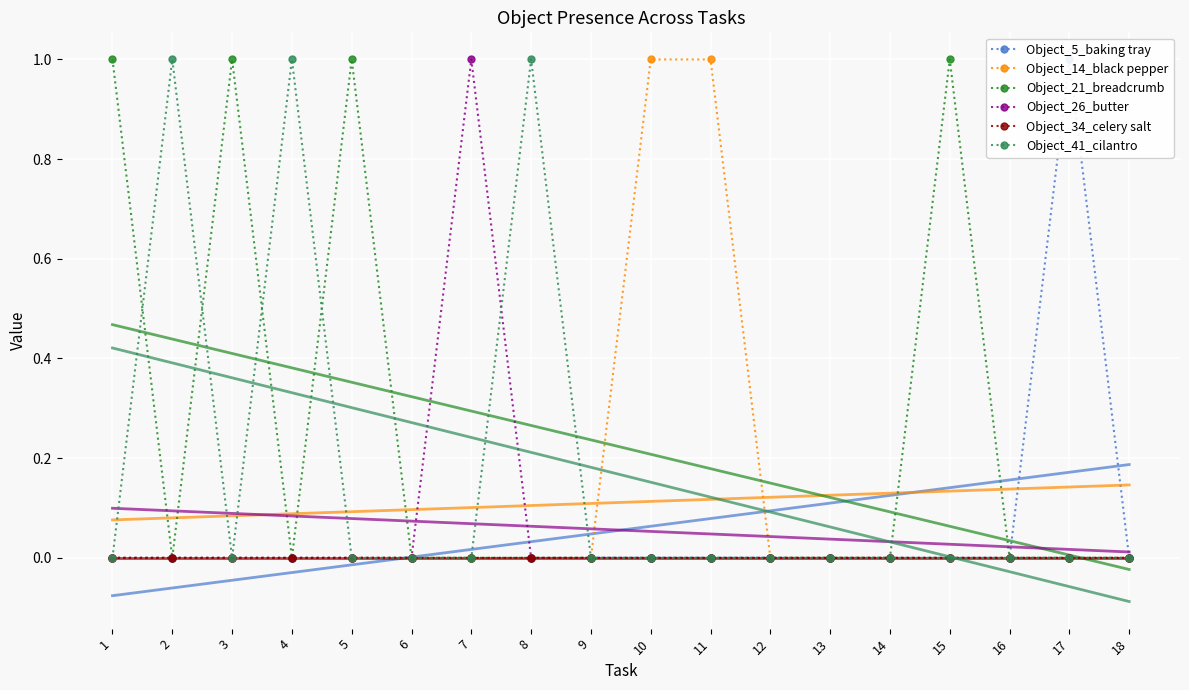

How many lines are shown in the chart?

6